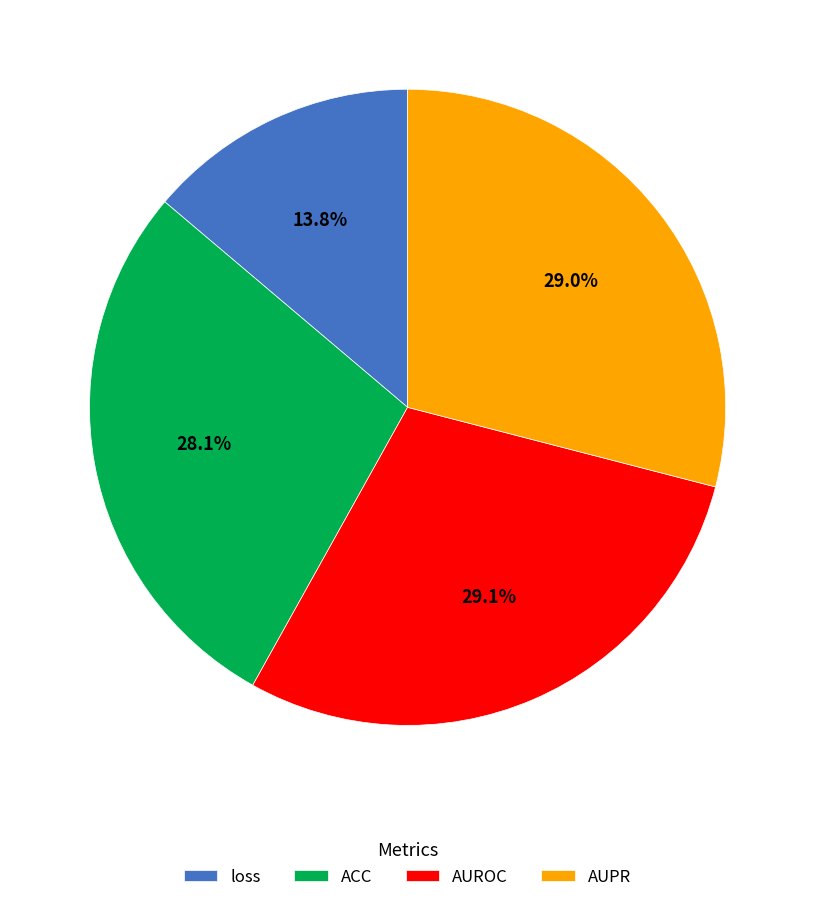

To the nearest percent, what is the difference between the loss and AUROC slice percentages?

15%